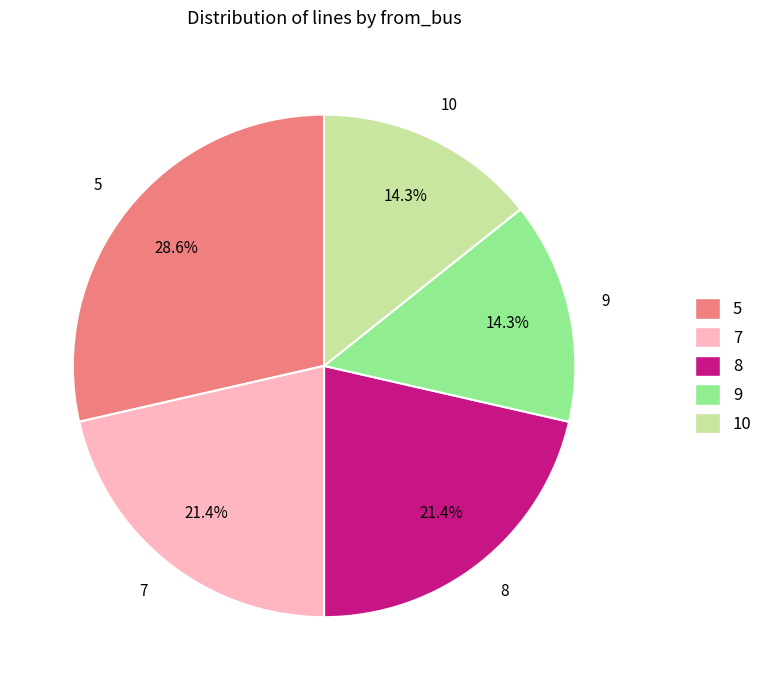

What is the ratio of the value at 9 to the value at 5?

0.5